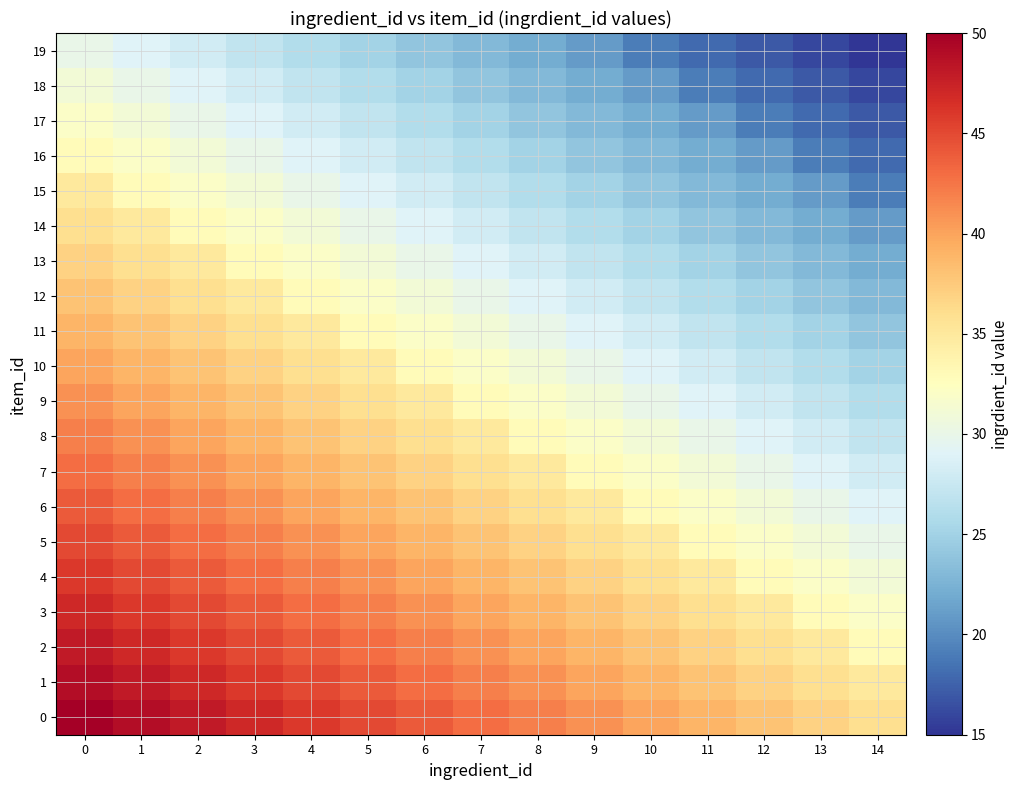

Rank the series by their maximum value, from lowest to highest.

19, 18, 17, 16, 15, 14, 13, 12, 11, 10, 9, 8, 7, 6, 5, 4, 3, 2, 1, 0